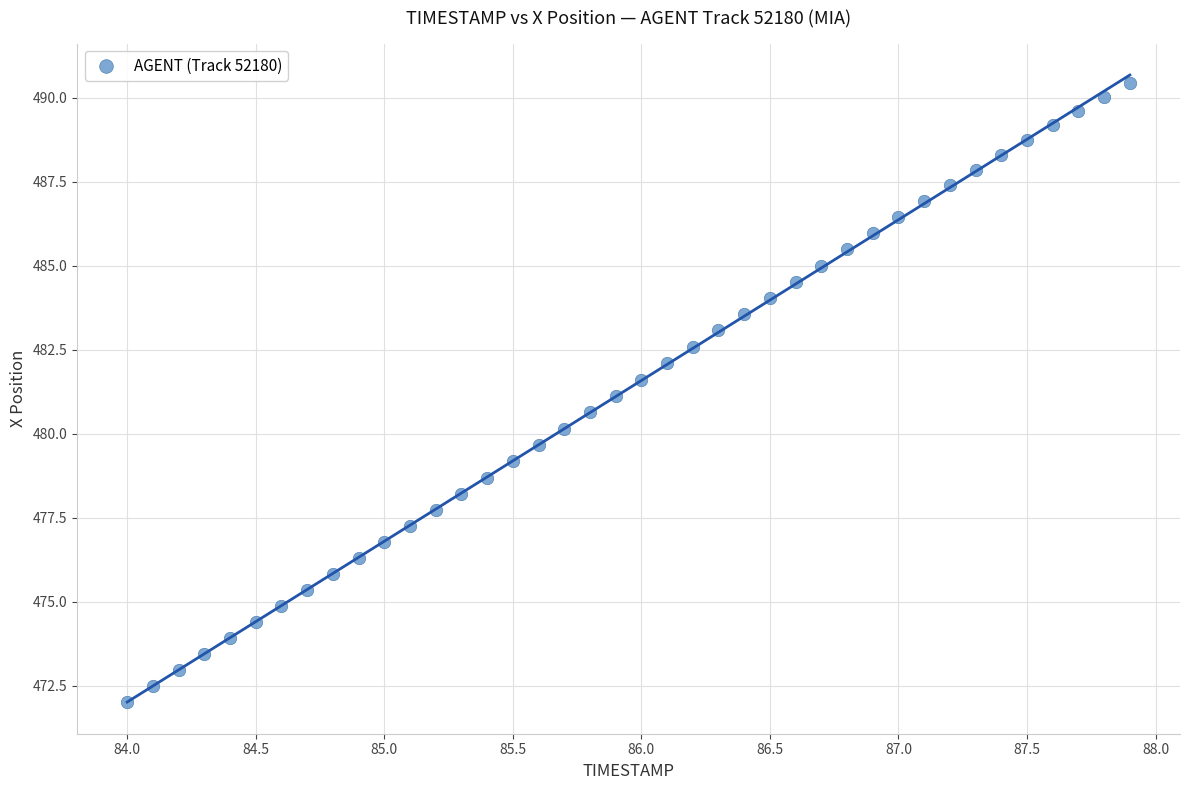

What is the range of Y values (max minus min)?

18.4